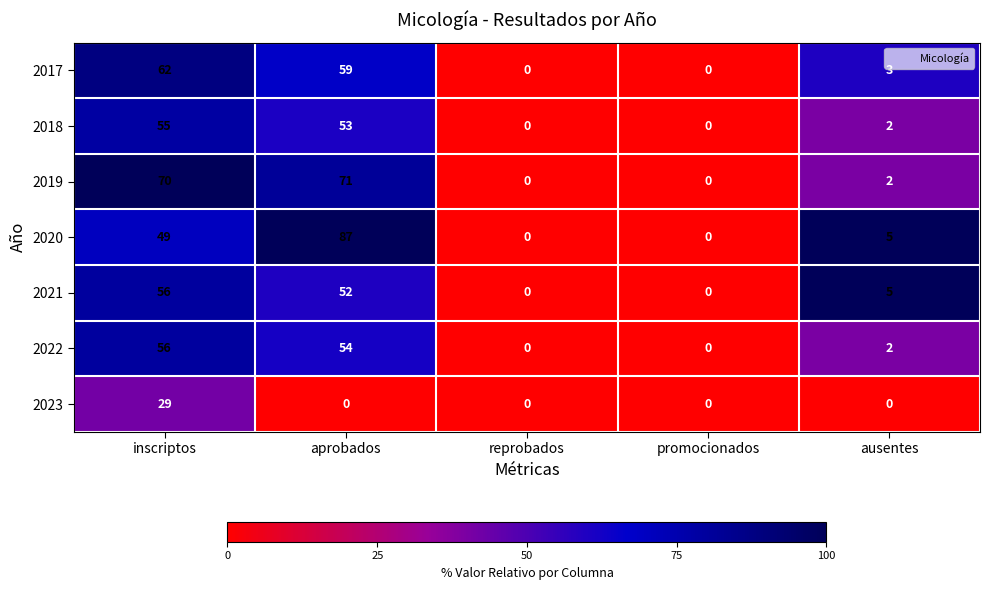

What is the approximate value of 2022 at aprobados, to the nearest 5?

55